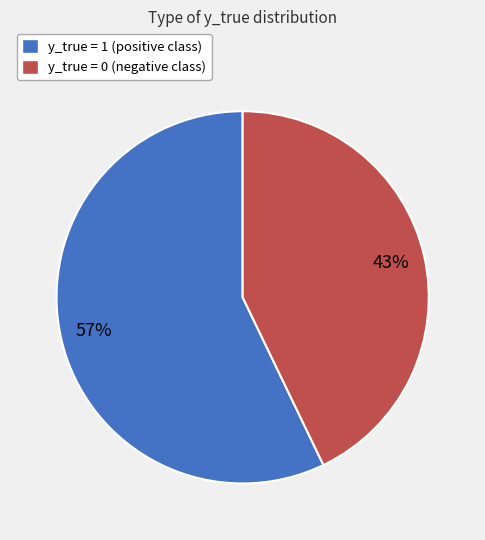

How many slices are in this pie chart?

2